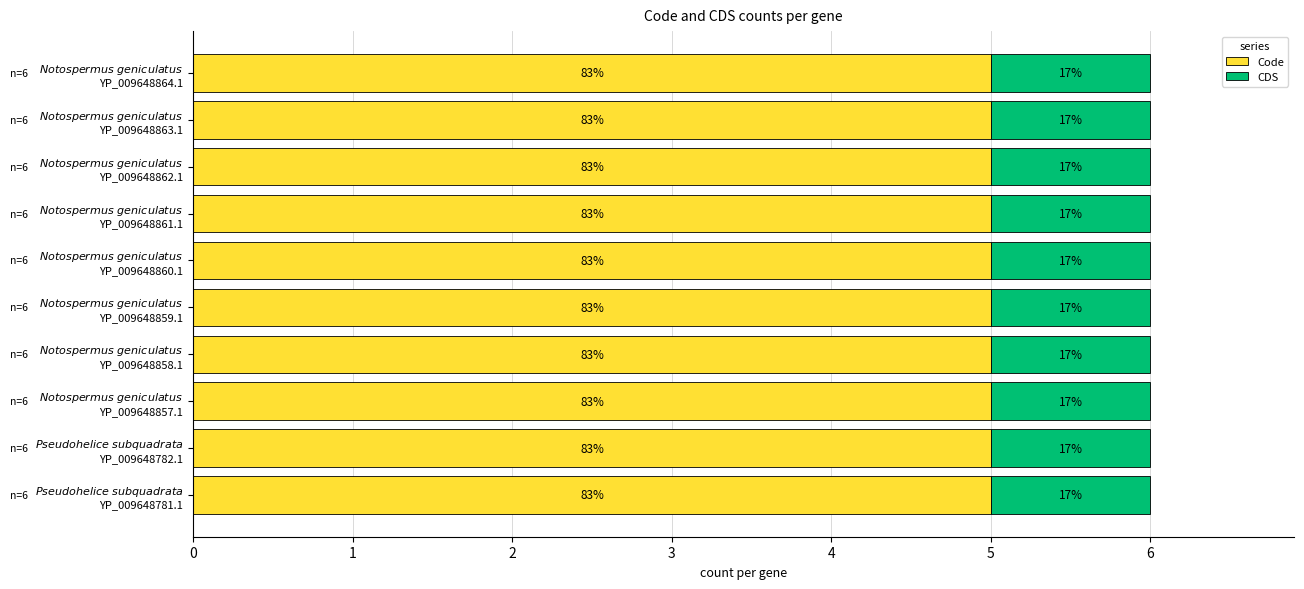

List the series in order of their peak value, lowest first.

CDS, Code